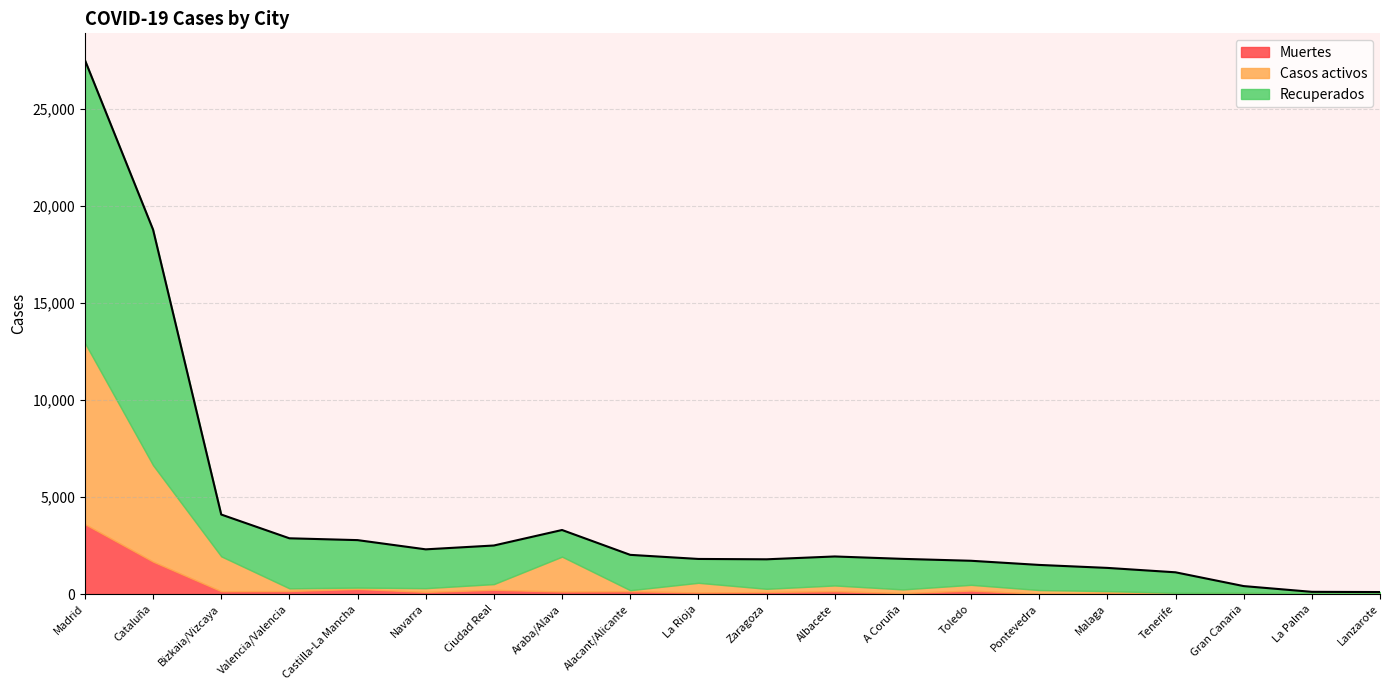

Reading left to right, extract all data points from this chart.

Recuperados: Madrid=14576	Cataluña=12135	Bizkaia/Vizcaya=2154	Valencia/Valencia=2578	Castilla-La Mancha=2446	Navarra=2000	Ciudad Real=1989	Araba/Alava=1372	Alacant/Alicante=1821	La Rioja=1229	Zaragoza=1520	Albacete=1494	A Coruña=1573	Toledo=1239	Pontevedra=1294	Malaga=1196	Tenerife=1056	Gran Canaria=342	La Palma=57	Lanzarote=45
Casos activos: Madrid=9330	Cataluña=4966	Bizkaia/Vizcaya=1796	Valencia/Valencia=138	Castilla-La Mancha=71	Navarra=192	Ciudad Real=296	Araba/Alava=1796	Alacant/Alicante=53	La Rioja=496	Zaragoza=165	Albacete=296	A Coruña=187	Toledo=296	Pontevedra=187	Malaga=83	Tenerife=30	Gran Canaria=57	La Palma=57	Lanzarote=57
Muertes: Madrid=3603	Cataluña=1672	Bizkaia/Vizcaya=148	Valencia/Valencia=158	Castilla-La Mancha=263	Navarra=113	Ciudad Real=218	Araba/Alava=133	Alacant/Alicante=147	La Rioja=85	Zaragoza=107	Albacete=148	A Coruña=54	Toledo=181	Pontevedra=21	Malaga=70	Tenerife=36	Gran Canaria=13	La Palma=2	Lanzarote=3